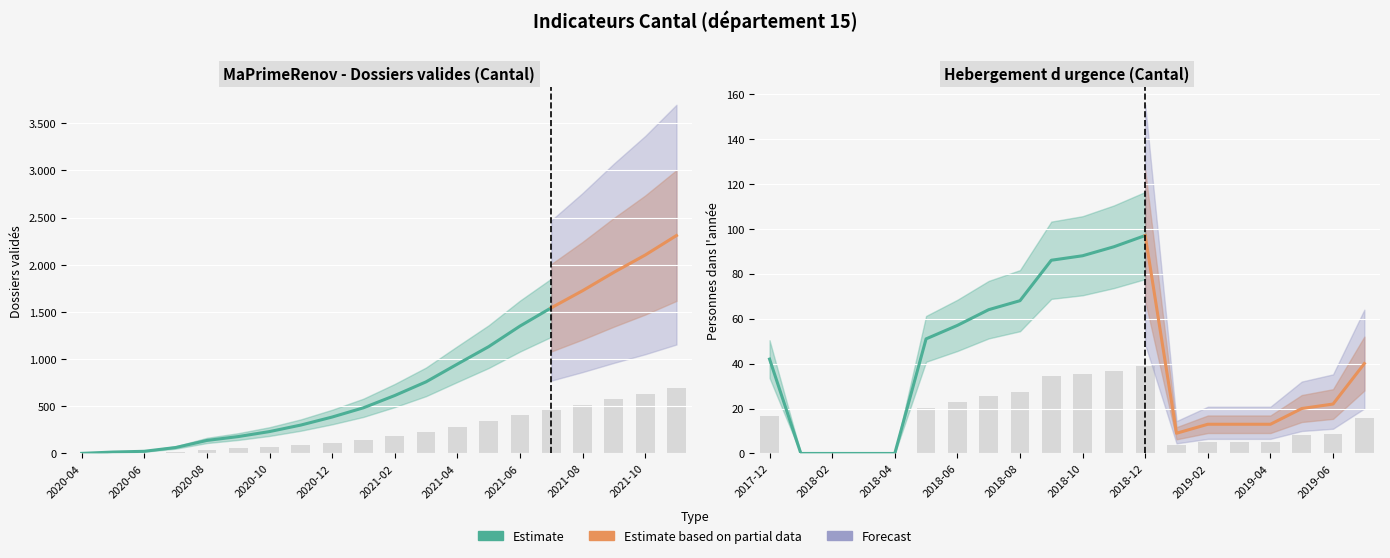

Is it true that Hebergement equals 38.8 at 2018-12?

True